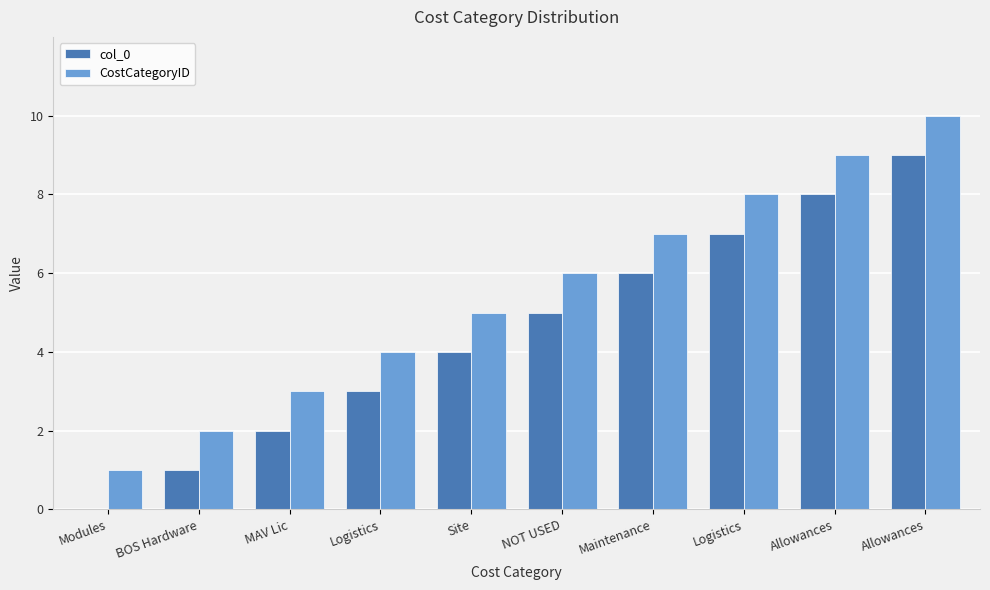

What is the spread (max minus min) of values at Logistics?

1